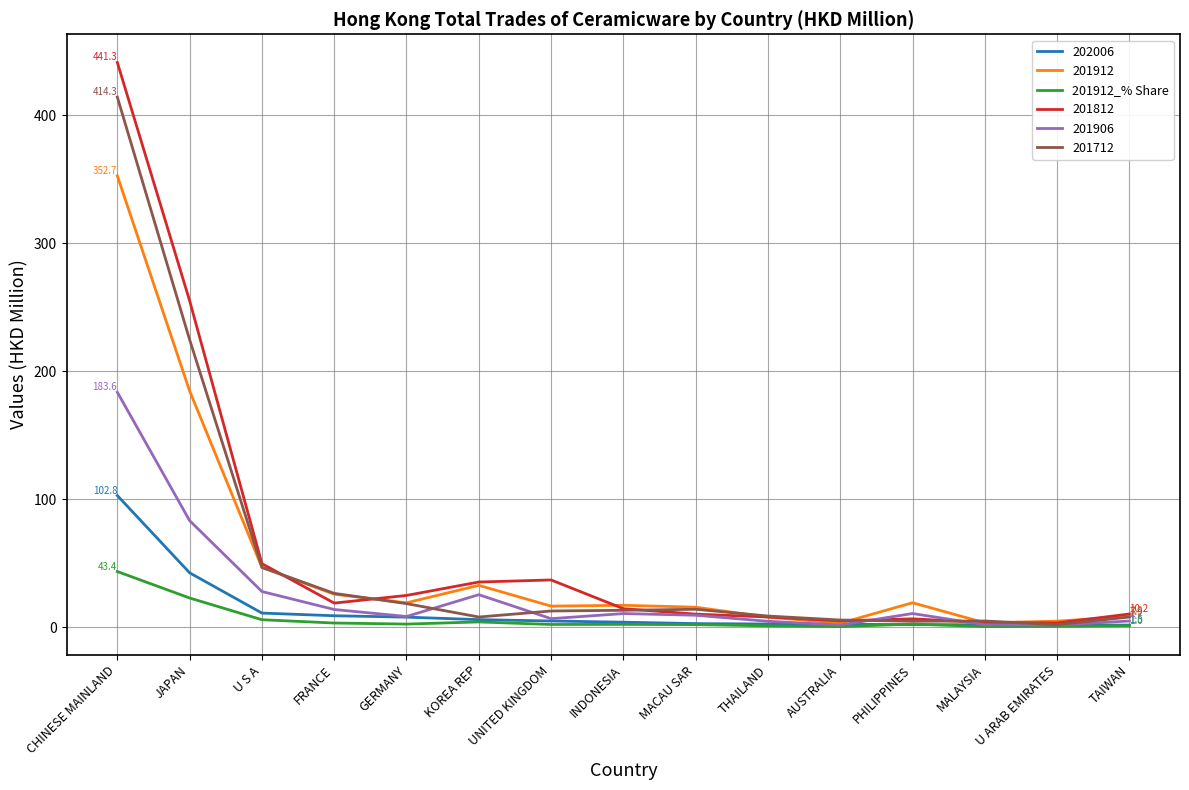

Which series has the widest spread of values?

201812